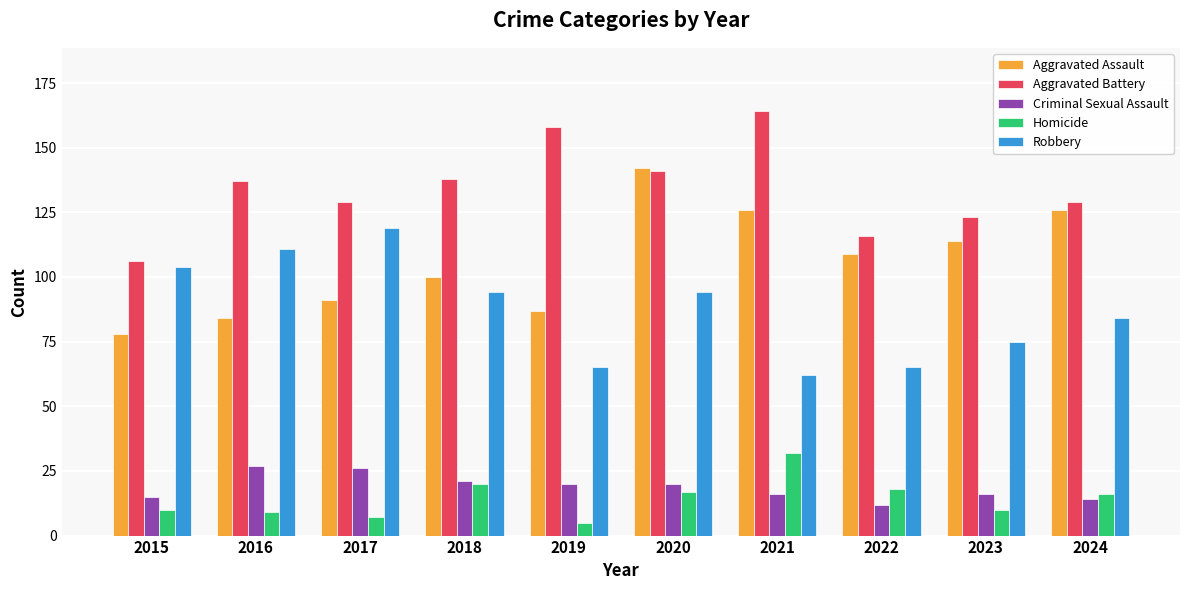

At 2019, list the series in order from largest to smallest.

Aggravated Battery, Aggravated Assault, Robbery, Criminal Sexual Assault, Homicide